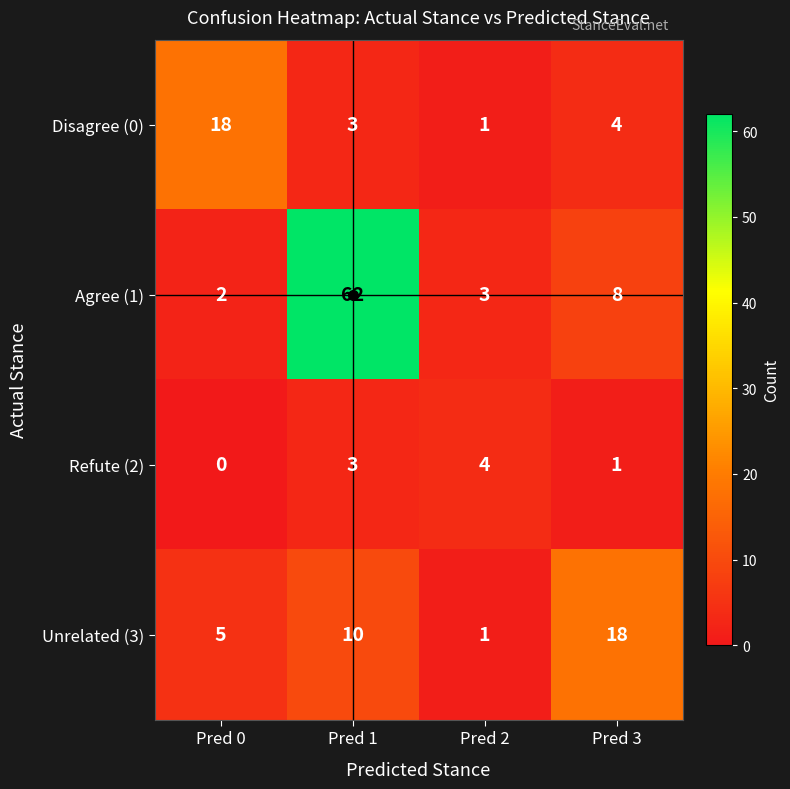

At Pred 3, list the series in order from smallest to largest.

Refute (2), Disagree (0), Agree (1), Unrelated (3)